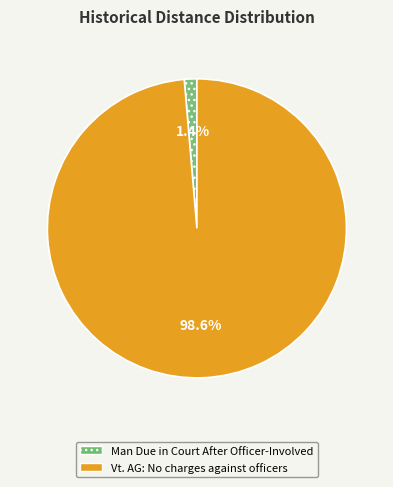

Which has a higher value, Vt. AG: No charges against officers or Man Due in Court After Officer-Involved?

Vt. AG: No charges against officers